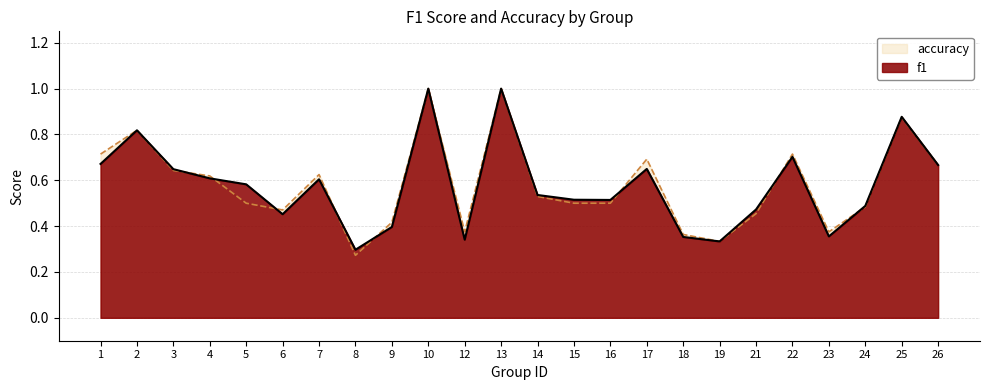

What is the value of the accuracy point at the 7th from the left?

0.6